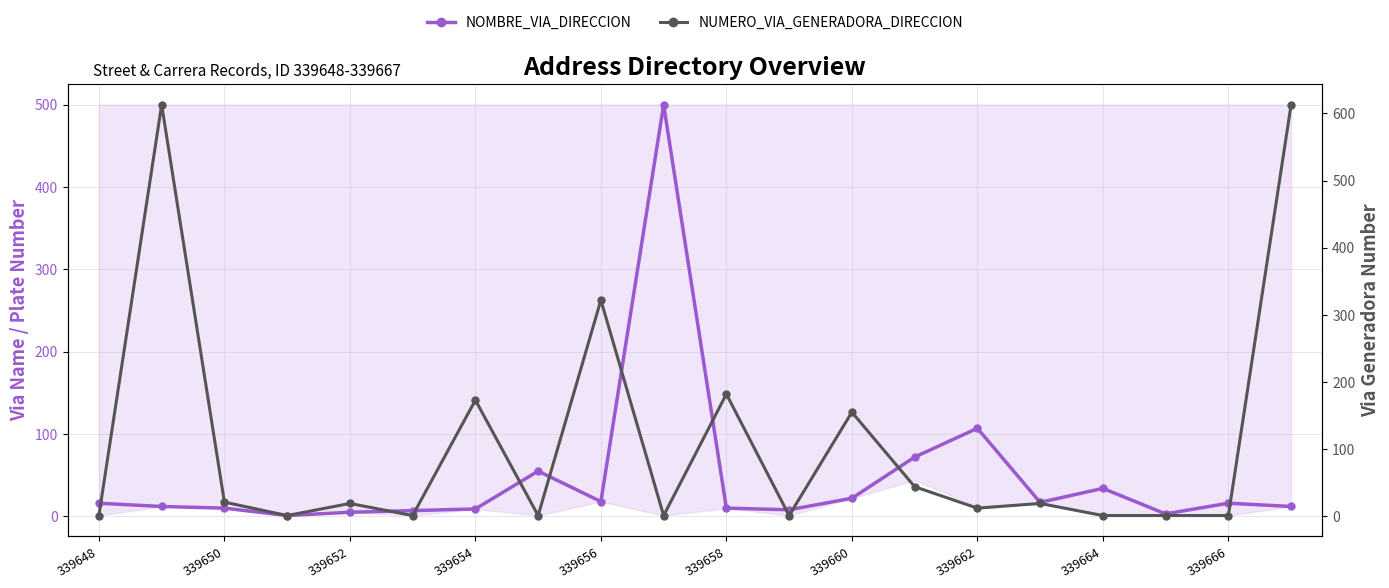

What are all the series names shown in the legend?

NOMBRE_VIA_DIRECCION, NUMERO_VIA_GENERADORA_DIRECCION